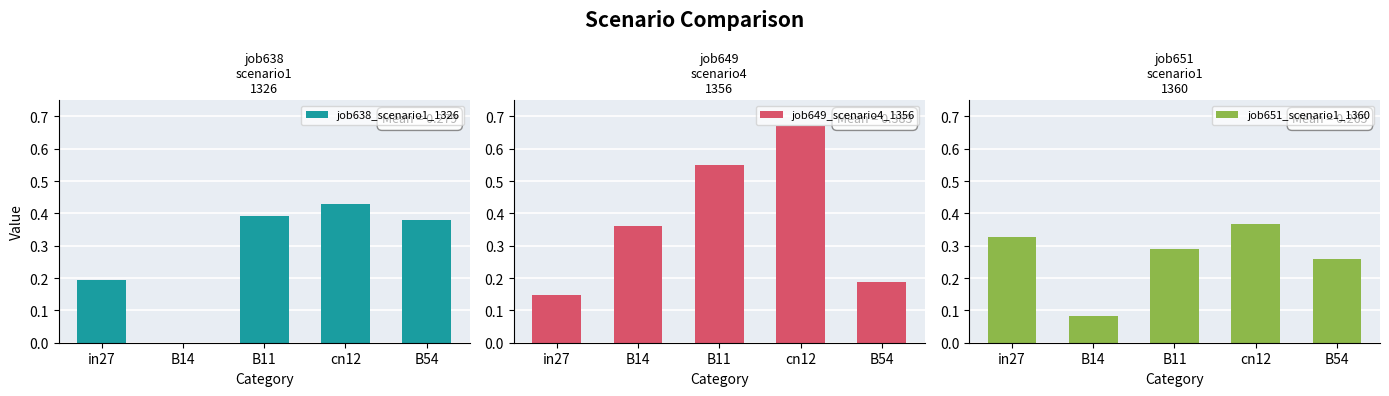

What is the total value across all series at in27?

0.7